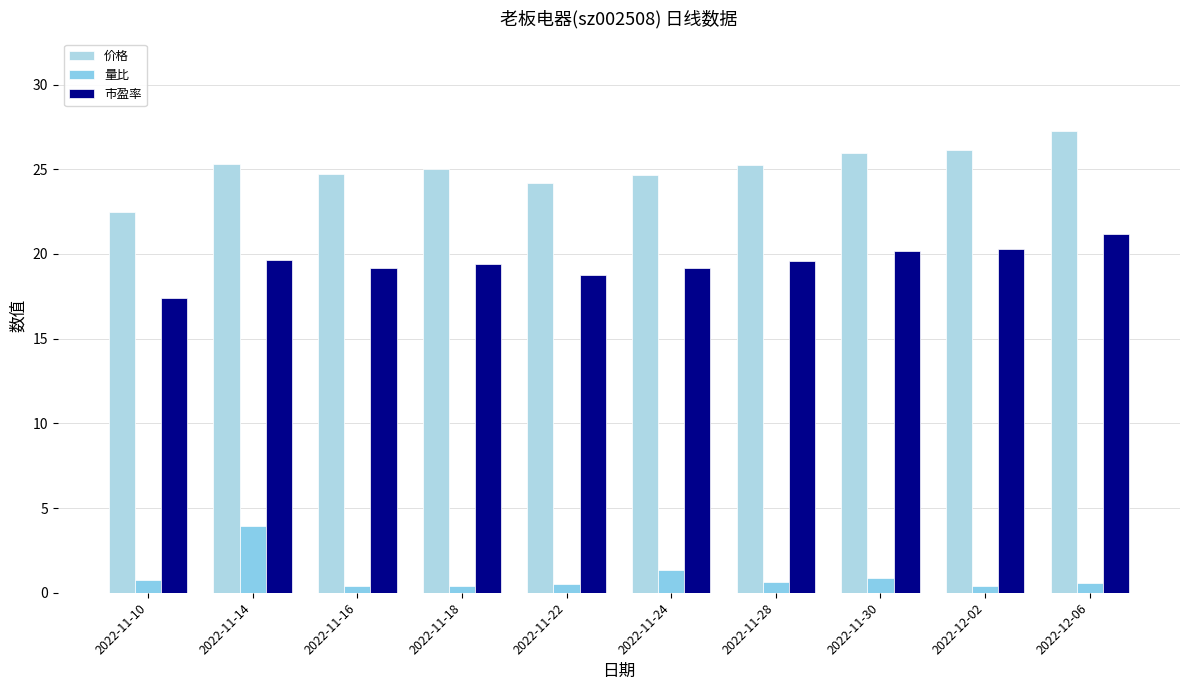

How many bars are there in each group?

3